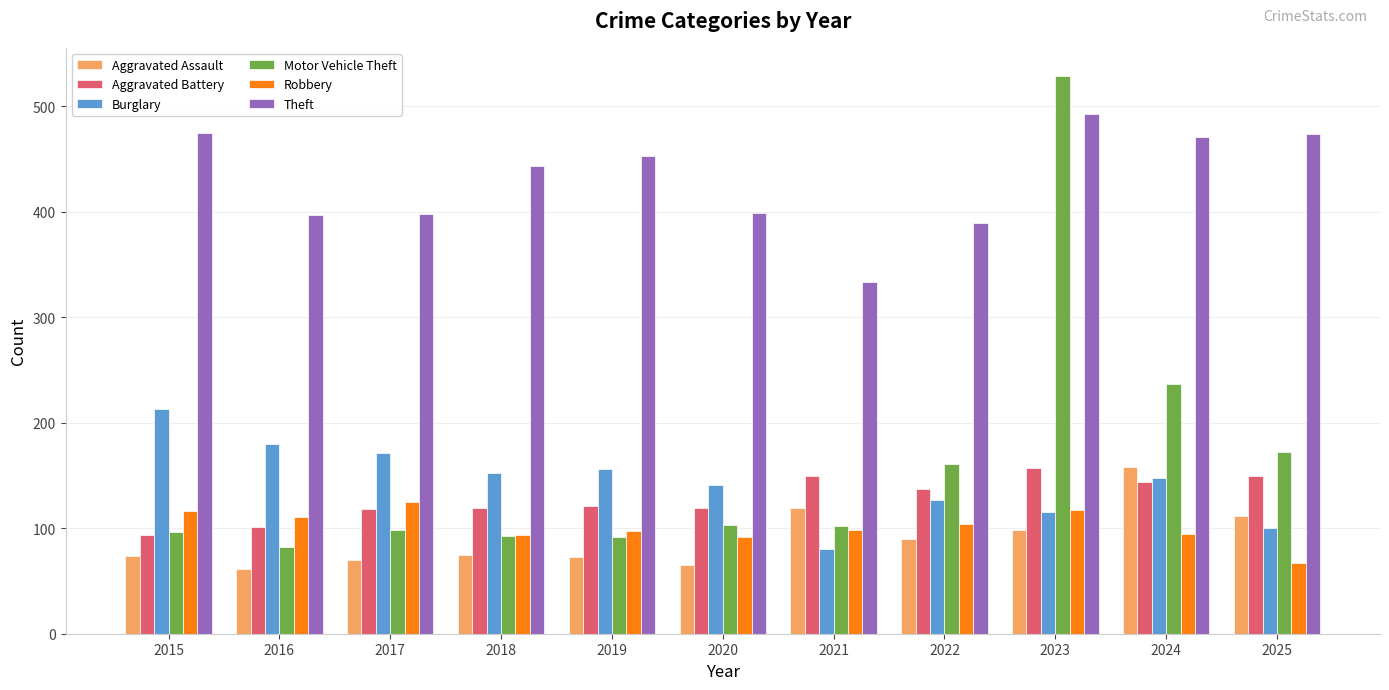

What is the value of the Motor Vehicle Theft bar at the 10th from the left?

237